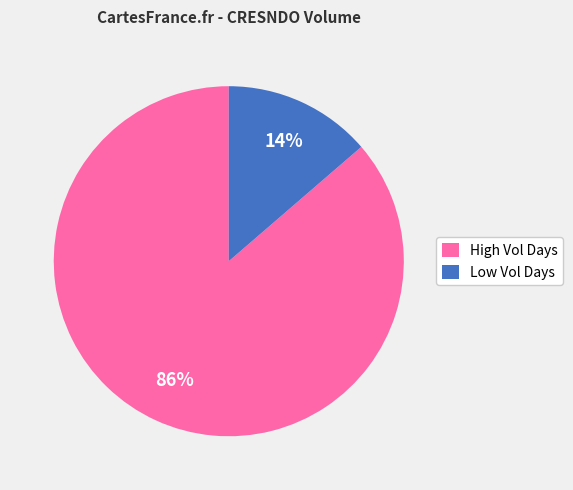

Between Low Vol Days and High Vol Days, which is larger?

High Vol Days